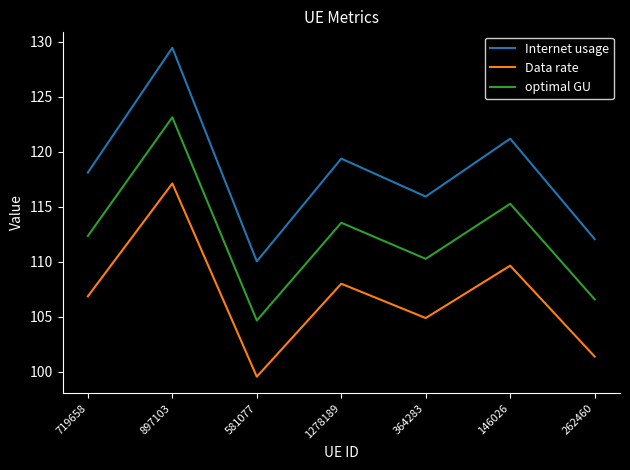

Reading left to right, list all the values displayed in this chart.

Internet usage: 719658=118.1	897103=129.4	581077=110.0	1278189=119.4	364283=115.9	146026=121.2	262460=112.0
Data rate: 719658=106.9	897103=117.1	581077=99.5	1278189=108.0	364283=104.9	146026=109.6	262460=101.4
optimal GU: 719658=112.3	897103=123.1	581077=104.7	1278189=113.5	364283=110.3	146026=115.3	262460=106.6